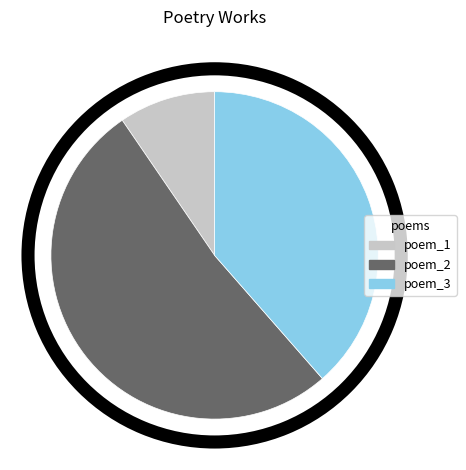

True or false: 望后德新弟邀池上酒阑浩歌潮落人散粹之即席成诗次韵和之 accounts for 64% of the total.

False